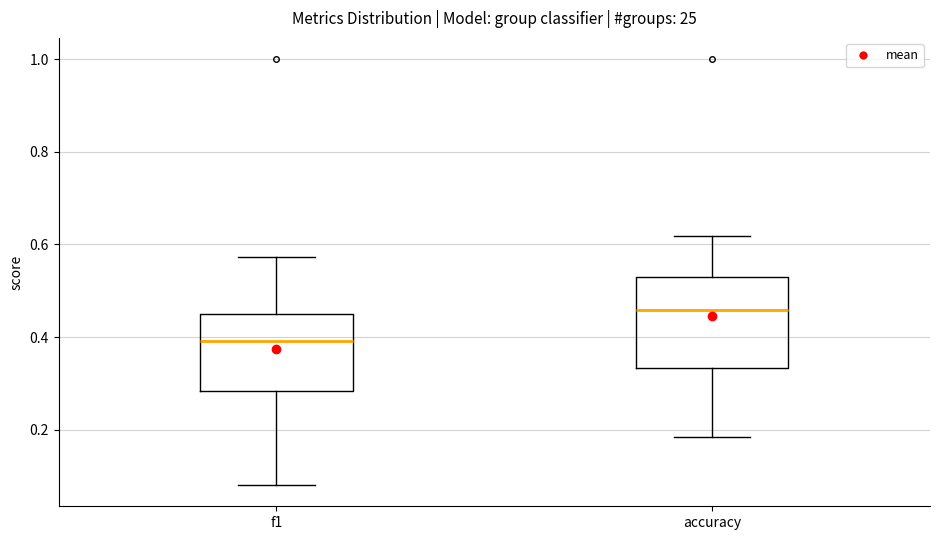

Which box has the lowest median line?

f1